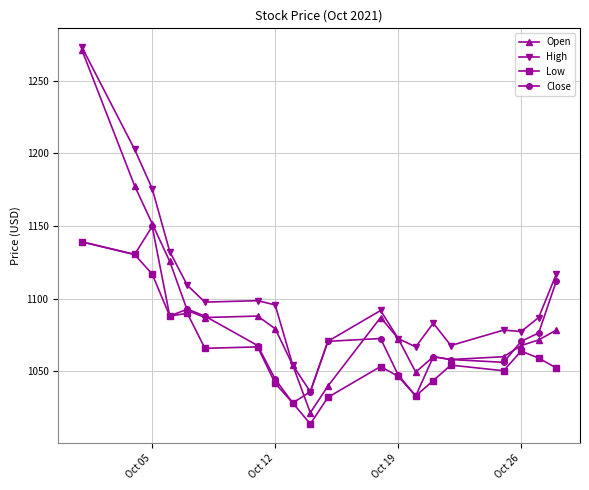

How many lines are shown in the chart?

4